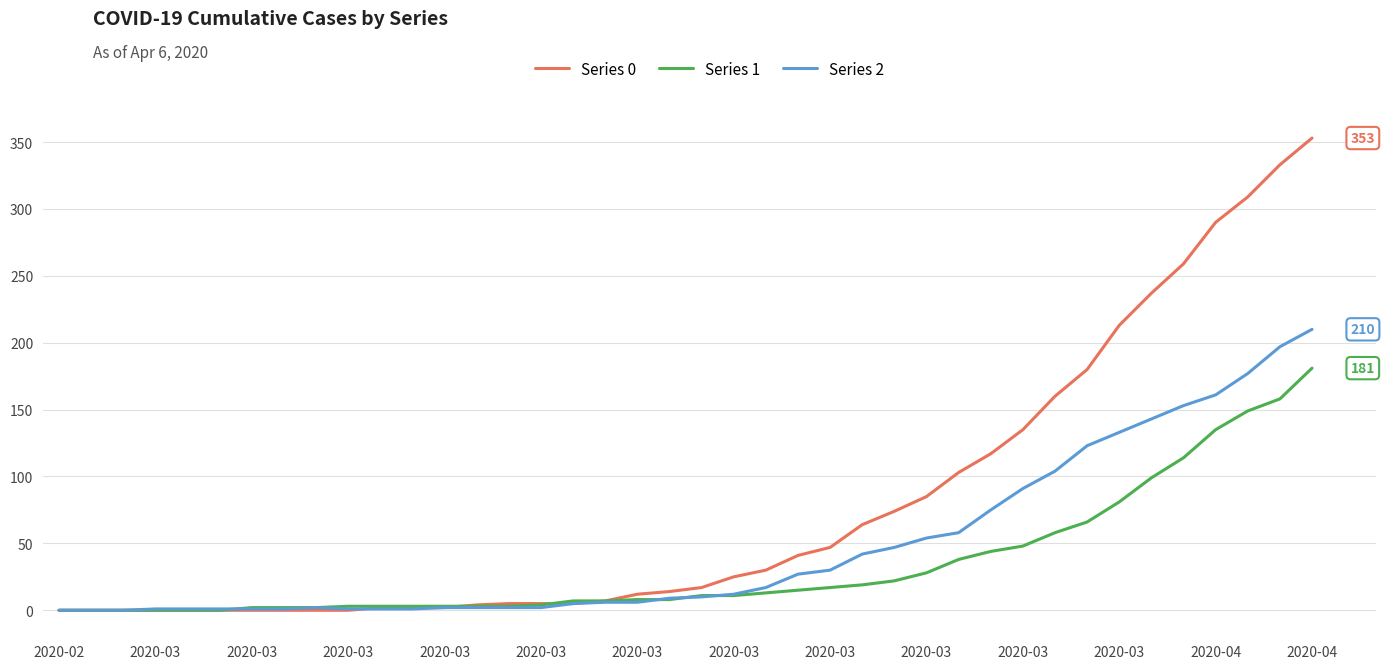

Which series has the largest range (max minus min)?

Series 0